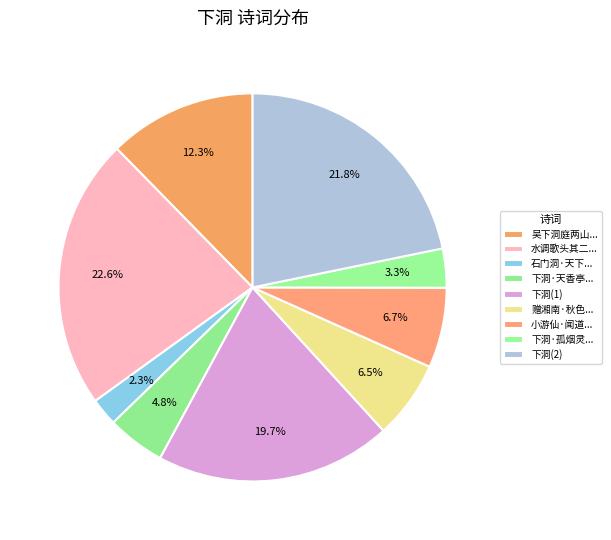

To the nearest percent, what is the difference between the largest and smallest slice percentages?

20%